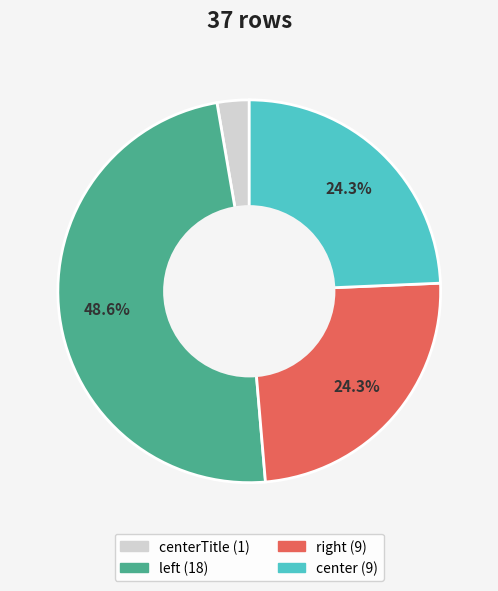

Is there any slice that represents more than half of the pie?

No